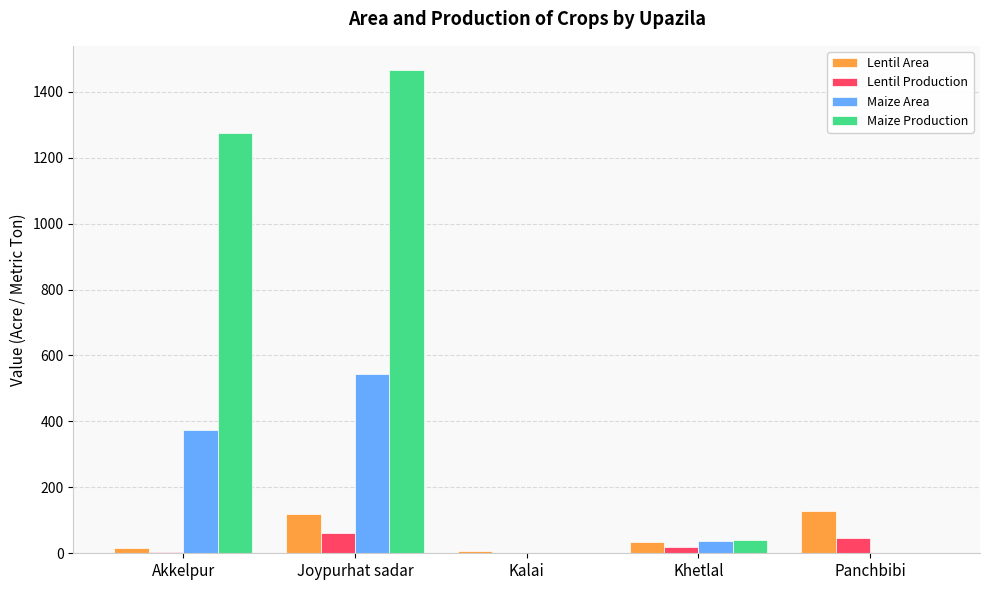

Which series has the largest range (max minus min)?

Maize Production